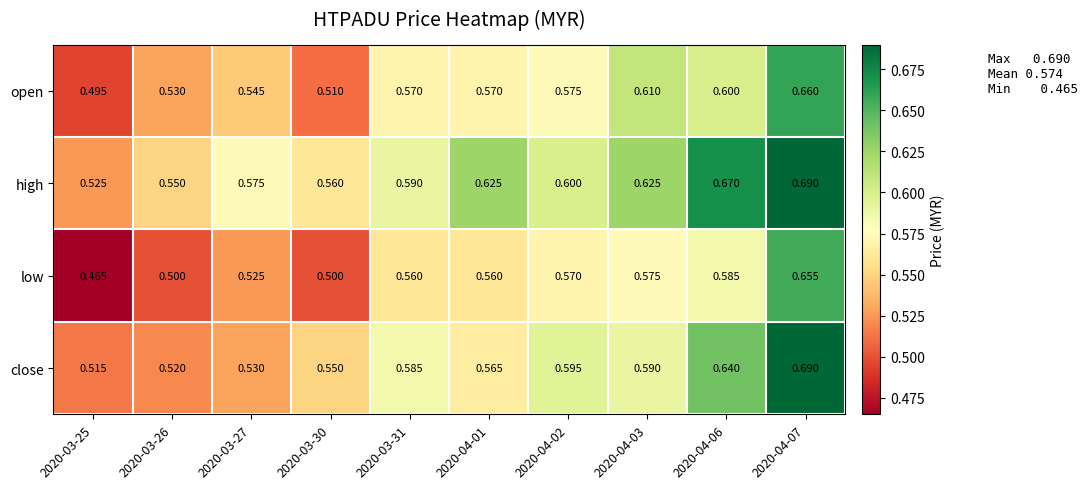

What is the total value across all series at 2020-04-06?

2.5